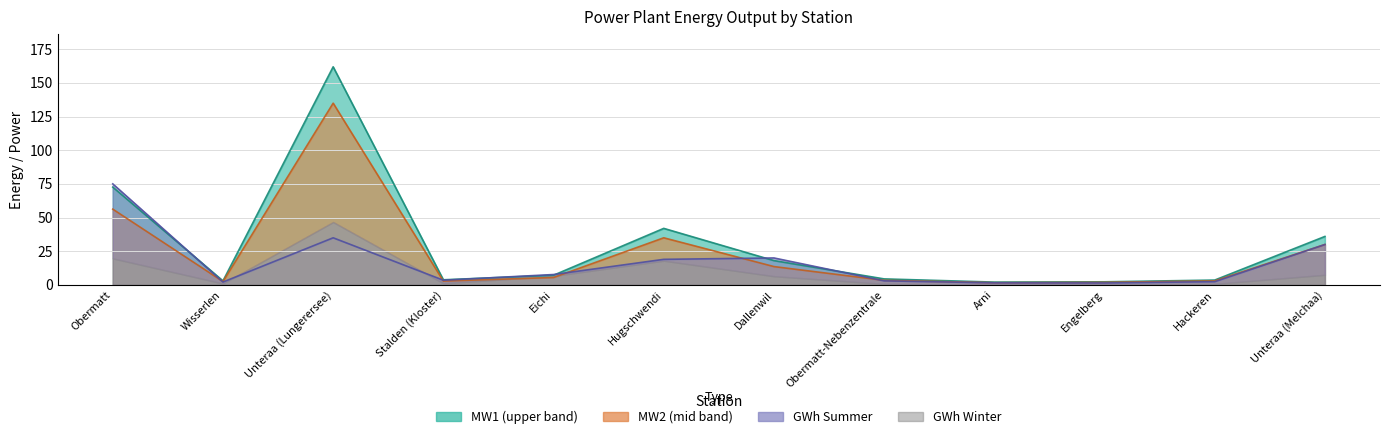

True or false: MW1 and MW2 intersect in this chart.

False